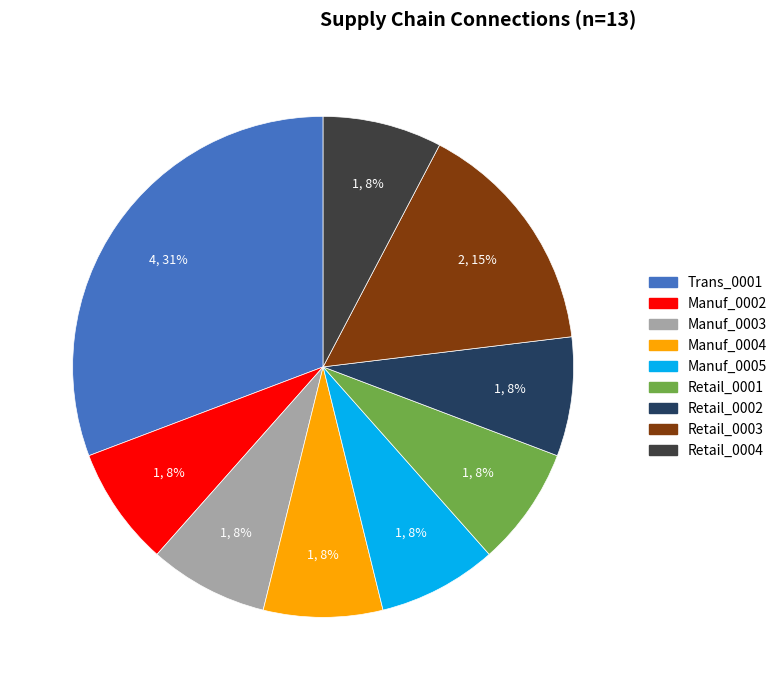

To the nearest percent, what portion does Manuf_0002 represent?

8%